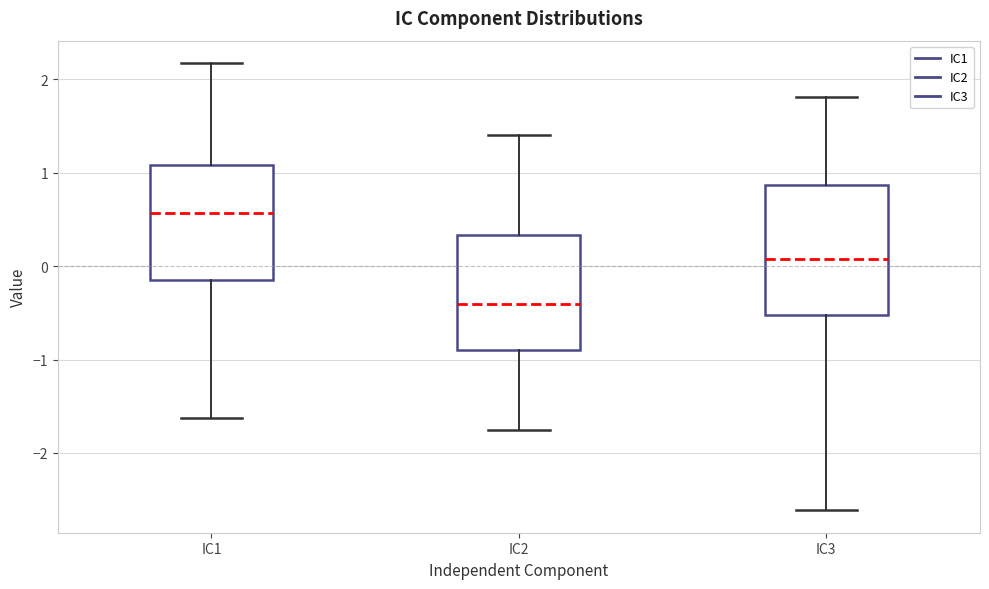

Comparing the boxes themselves (not the whiskers), which one is the tallest?

IC3